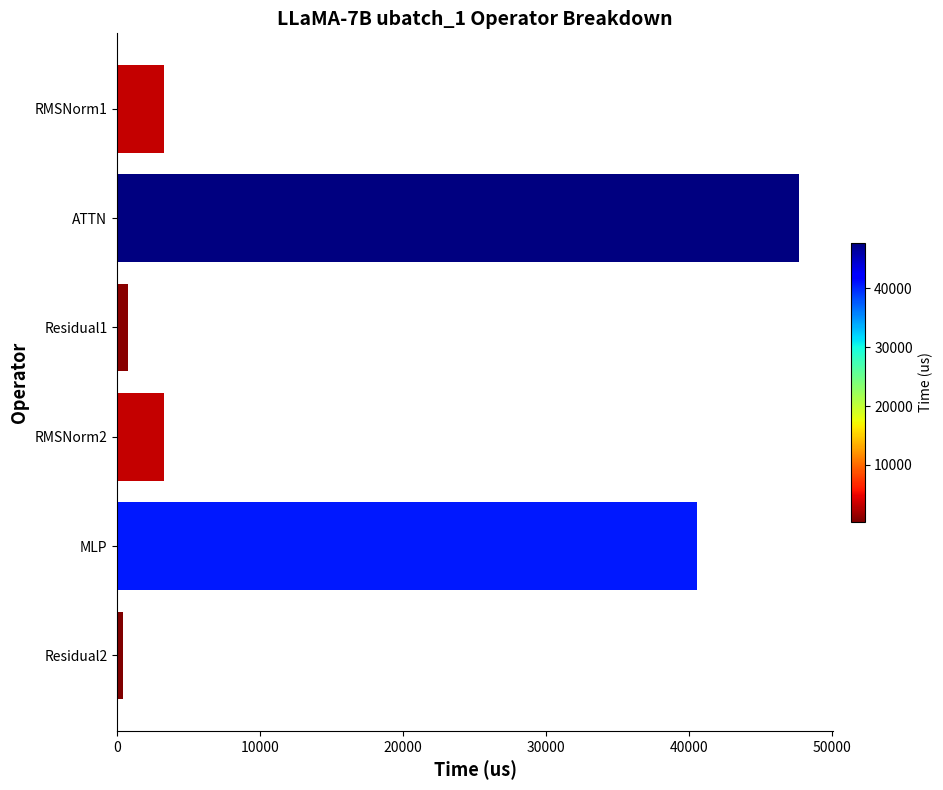

How many values are below 3309?

2